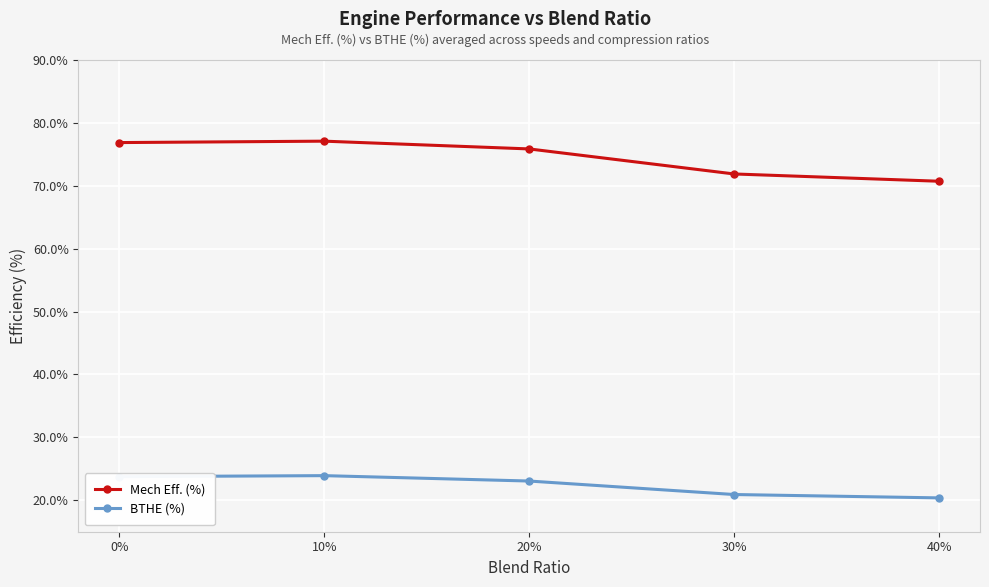

What is the sum of all Mech Eff. (%) values?

372.4